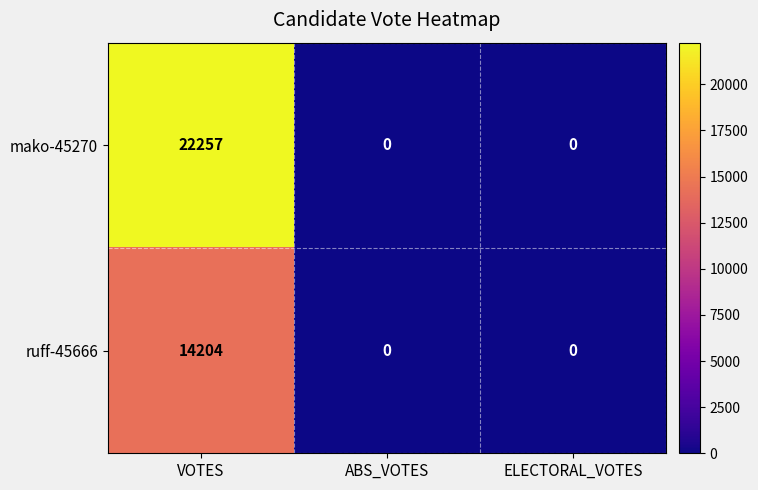

List the series in order of their overall mean, lowest first.

ruff-45666, mako-45270